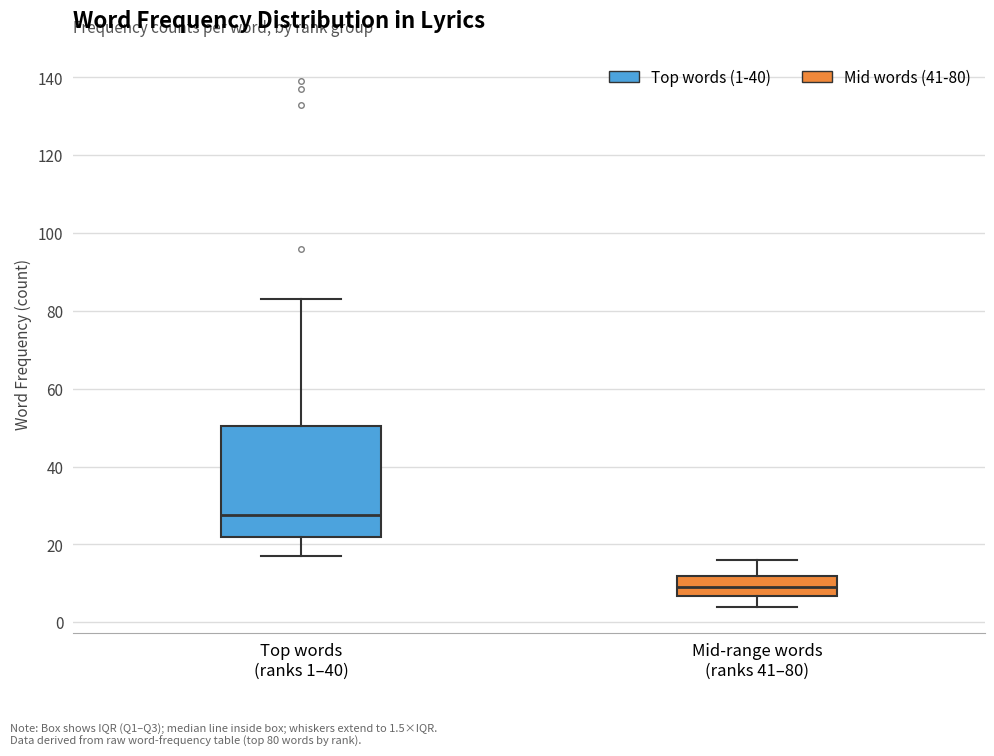

Reading left to right, read every box against the y-axis: the position of its median line, the range the box covers, and the ends of its whiskers. The values are not printed on the chart, so give them approximately, as read against the axis.

Top words (ranks 1–40): median 28, box 22 to 50, whiskers 18 to 84
Mid-range words (ranks 41–80): median 10, box 6 to 12, whiskers 4 to 16